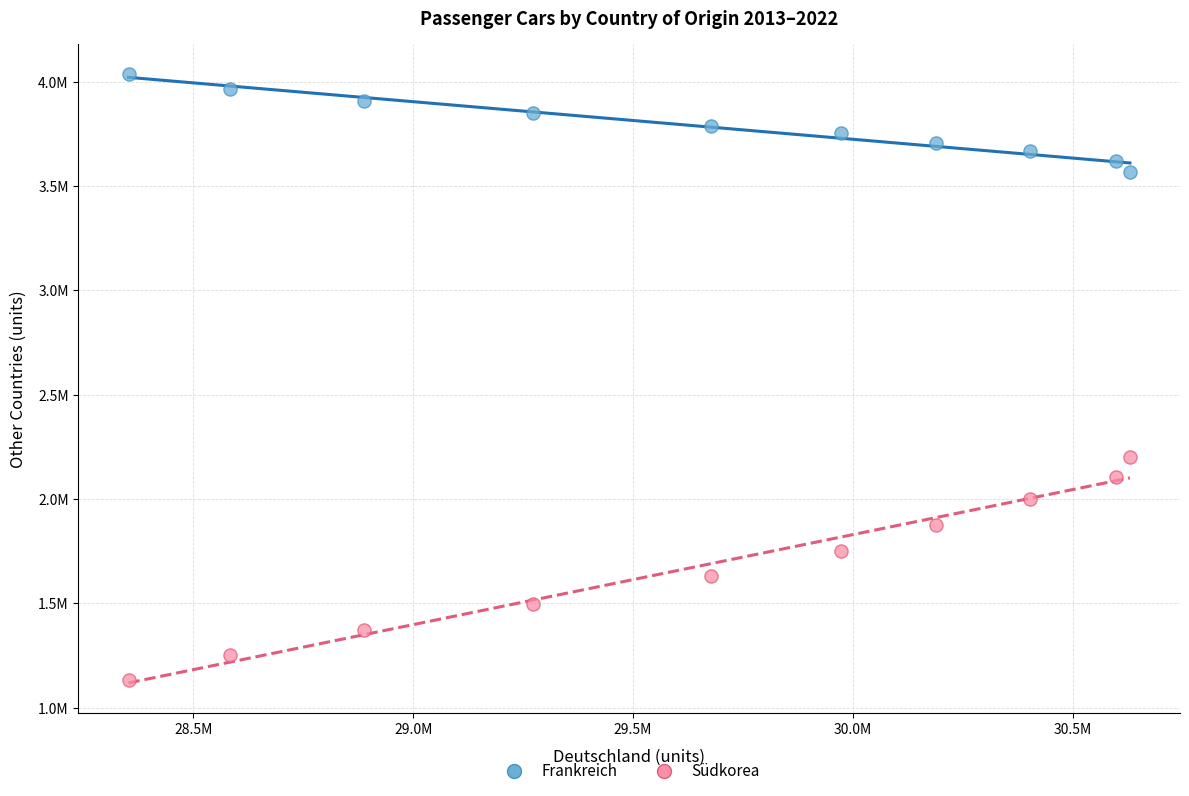

What are all the series names shown in the legend?

Frankreich, Südkorea